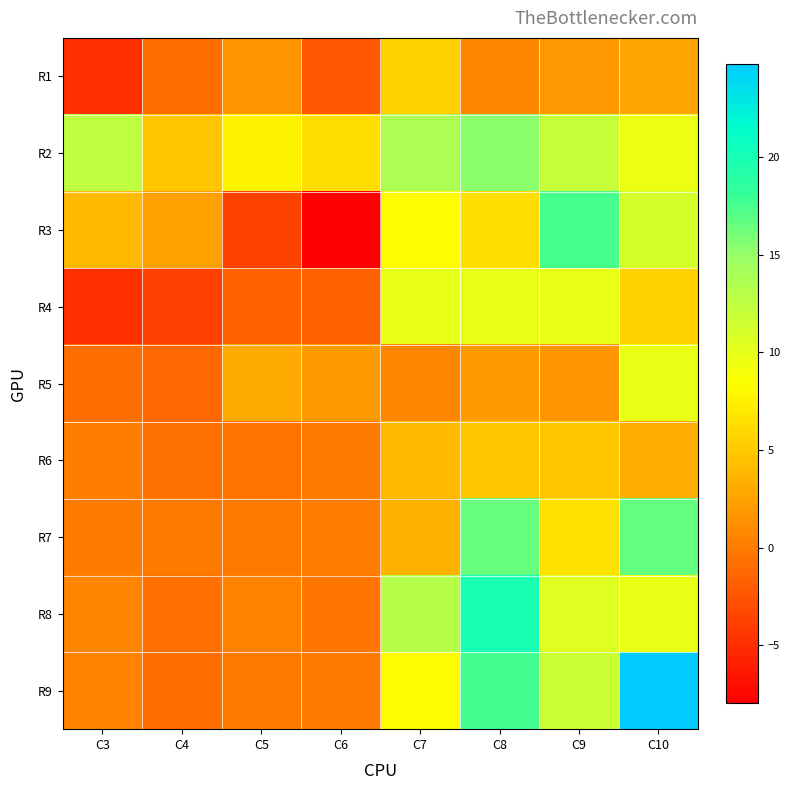

Reading right to left, what are all the values shown in this chart?

R1: C10=2.5	C9=1.8	C8=0.8	C7=5.4	C6=-2.3	C5=1.6	C4=-0.9	C3=-4.8
R2: C10=9.6	C9=12.1	C8=15.4	C7=13.8	C6=6.4	C5=7.7	C4=4.8	C3=12.6
R3: C10=11.2	C9=17.5	C8=6.3	C7=8.2	C6=-8.0	C5=-3.6	C4=2.5	C3=4.0
R4: C10=5.5	C9=9.8	C8=9.9	C7=9.8	C6=-1.8	C5=-1.6	C4=-3.8	C3=-4.8
R5: C10=9.7	C9=1.7	C8=2.1	C7=0.9	C6=2.1	C5=3.0	C4=-1.3	C3=-0.9
R6: C10=3.2	C9=4.8	C8=4.8	C7=4.0	C6=0.0	C5=-0.4	C4=-0.6	C3=0.2
R7: C10=16.7	C9=6.6	C8=16.5	C7=3.4	C6=0.2	C5=-0.2	C4=0.0	C3=-0.0
R8: C10=9.8	C9=10.5	C8=19.8	C7=13.1	C6=-0.4	C5=0.6	C4=-0.7	C3=0.6
R9: C10=24.8	C9=11.7	C8=17.6	C7=8.2	C6=-0.1	C5=-0.2	C4=-1.0	C3=0.4